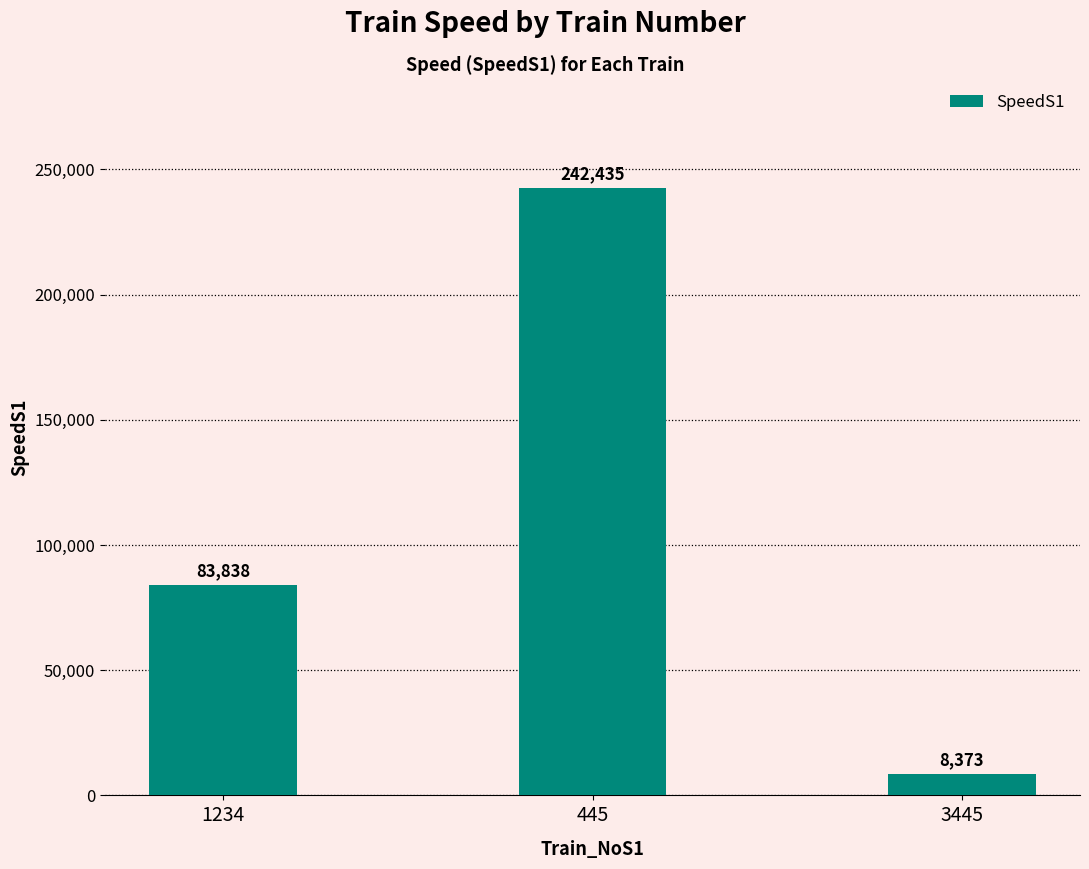

Approximately how many times larger is the value at 1234 compared to 3445?

10.0